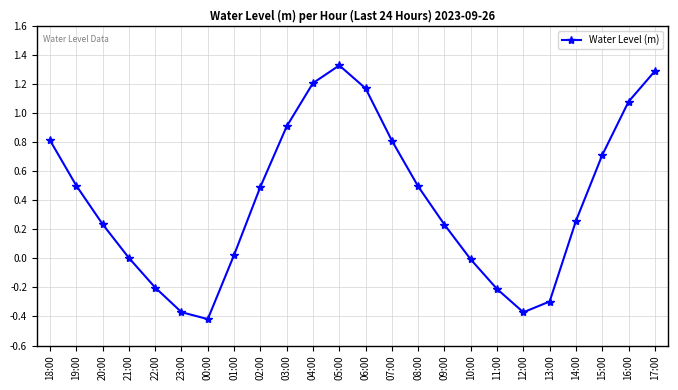

True or false: there are more than 2 points higher than both neighbors.

False